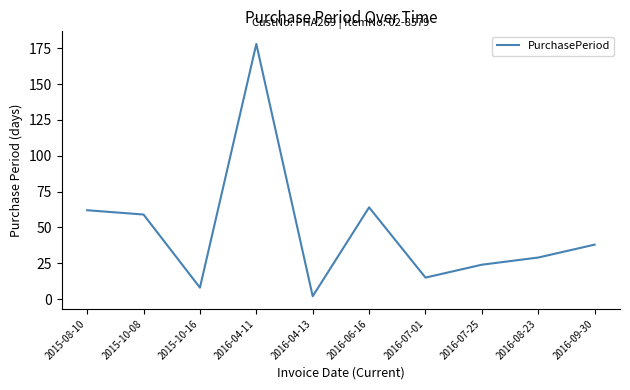

The chart shows a value of 54 at 2016-09-30. True or false?

False